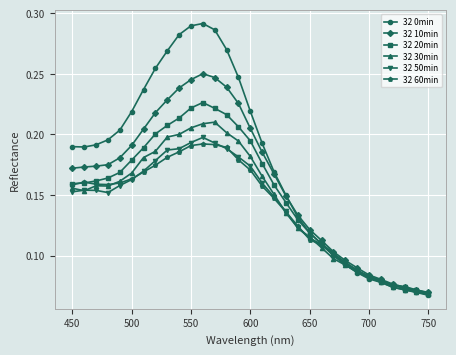

How many distinct data groups are displayed?

6